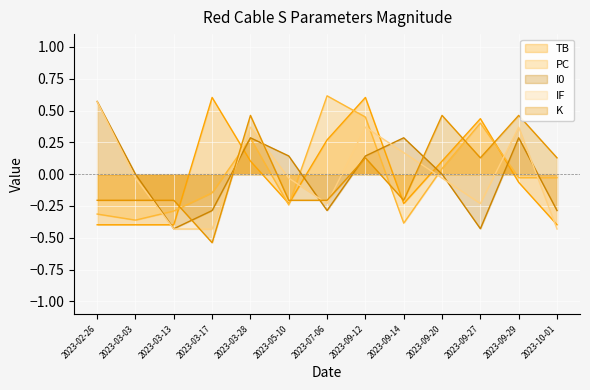

True or false: IF and K intersect in this chart.

True